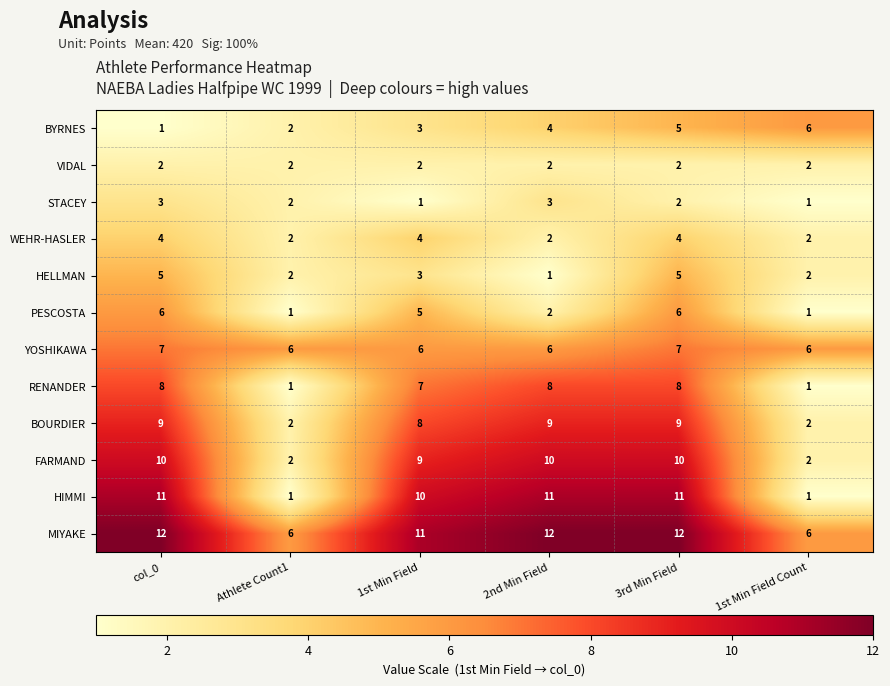

Read the YOSHIKAWA value at Athlete Count1.

6